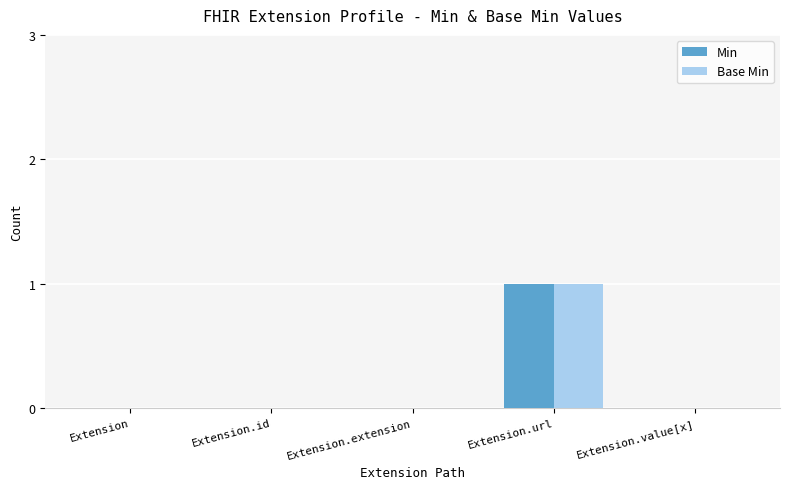

The value of Min at Extension.url is 1. True or false?

True